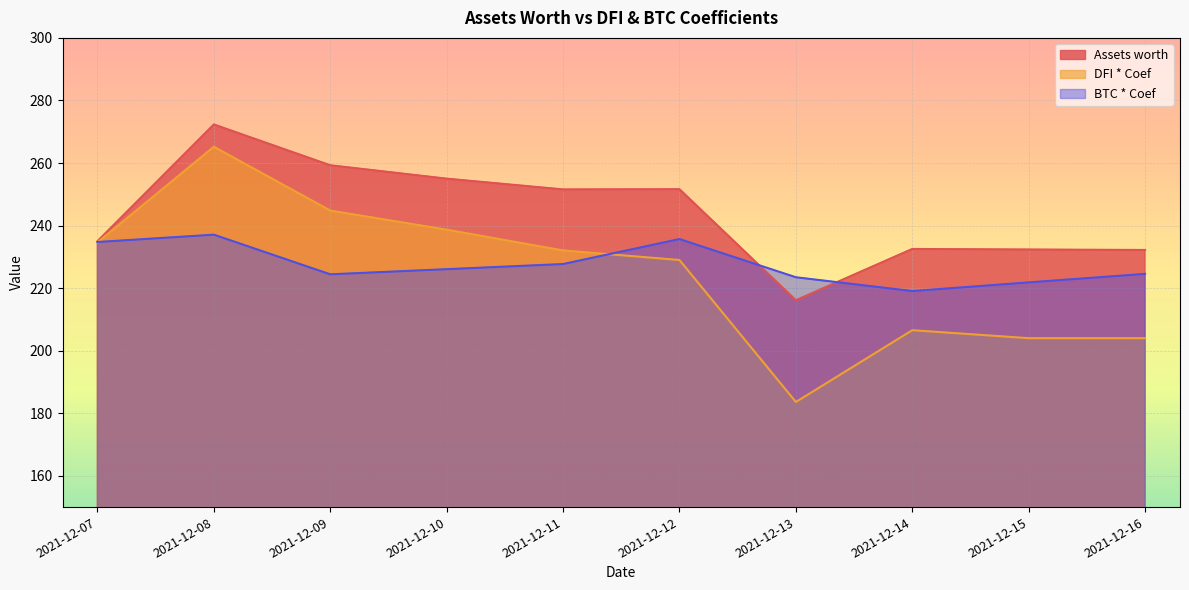

True or false: Assets worth and DFI * Coef intersect in this chart.

False